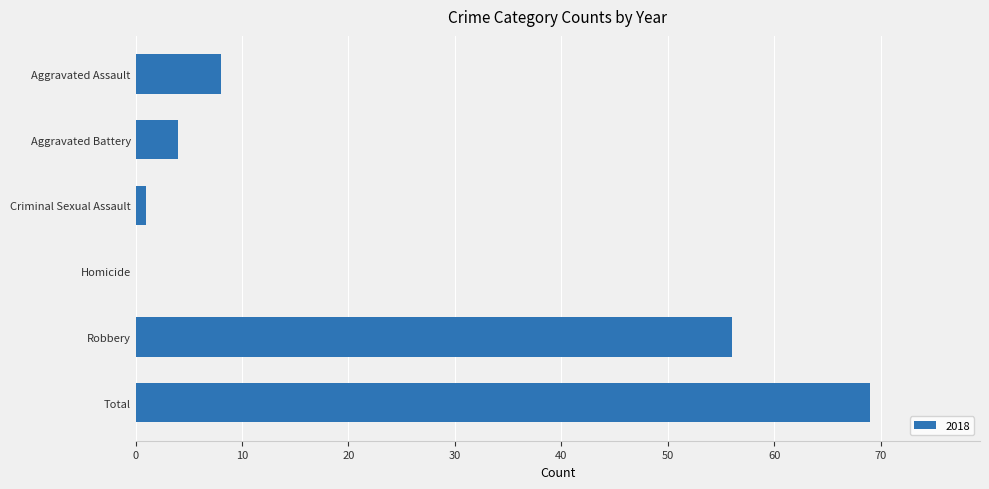

Between Aggravated Assault and Total, which is larger?

Total